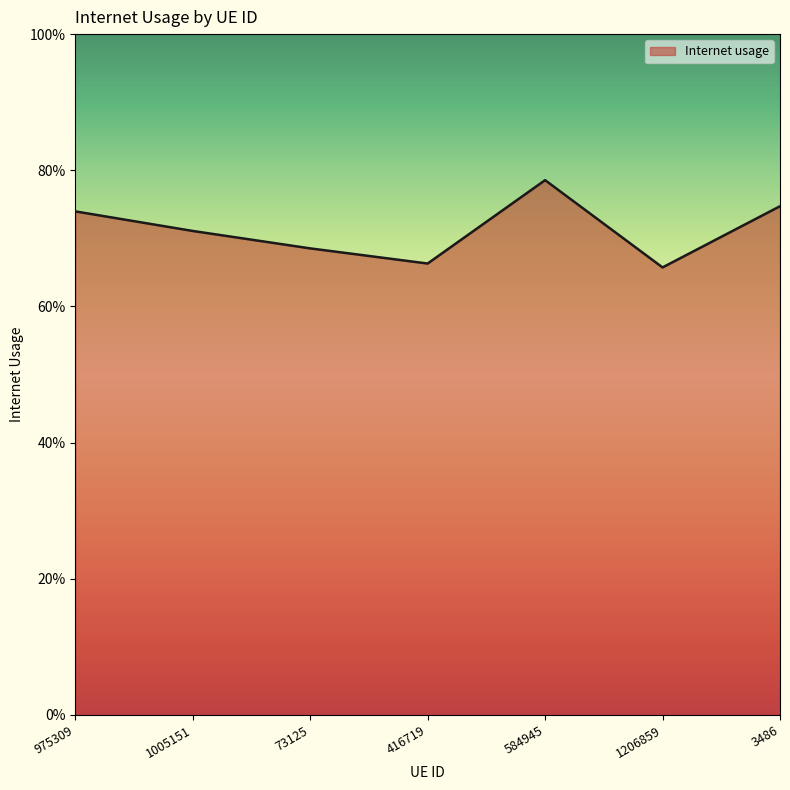

Does the chart display data point markers on the line(s)?

No